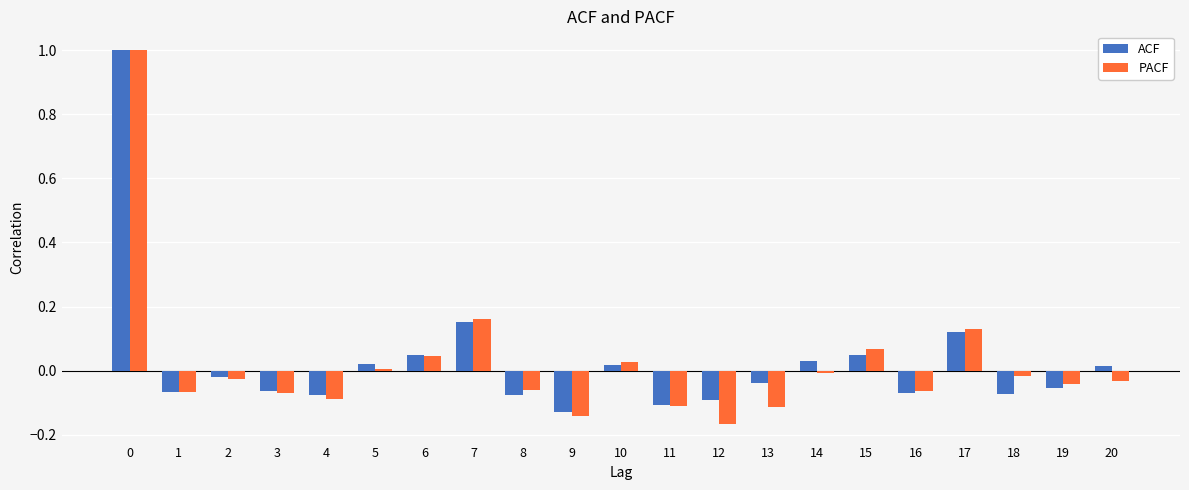

The value of ACF at 19 is -0.1. True or false?

True